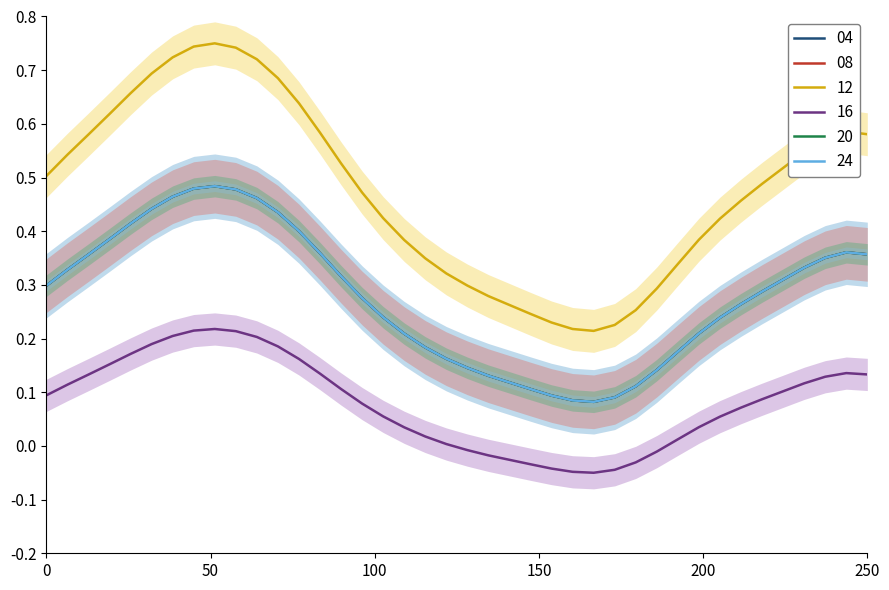

Reading left to right, extract all data points from this chart.

04: 0.3	0.3	0.4	0.4	0.4	0.4	0.5	0.5	0.5	0.5	0.5	0.4	0.4	0.4	0.3	0.3	0.2	0.2	0.2	0.2	0.1	0.1	0.1	0.1	0.1	0.1	0.1	0.1	0.1	0.1	0.2	0.2	0.2	0.3	0.3	0.3	0.3	0.4	0.4	0.4
08: 0.3	0.3	0.4	0.4	0.4	0.4	0.5	0.5	0.5	0.5	0.5	0.4	0.4	0.4	0.3	0.3	0.2	0.2	0.2	0.2	0.1	0.1	0.1	0.1	0.1	0.1	0.1	0.1	0.1	0.1	0.2	0.2	0.2	0.3	0.3	0.3	0.3	0.4	0.4	0.4
16: 0.1	0.1	0.1	0.2	0.2	0.2	0.2	0.2	0.2	0.2	0.2	0.2	0.2	0.1	0.1	0.1	0.1	0.0	0.0	0.0	-0.0	-0.0	-0.0	-0.0	-0.0	-0.0	-0.1	-0.0	-0.0	-0.0	0.0	0.0	0.1	0.1	0.1	0.1	0.1	0.1	0.1	0.1
12: 0.5	0.5	0.6	0.6	0.7	0.7	0.7	0.7	0.8	0.7	0.7	0.7	0.6	0.6	0.5	0.5	0.4	0.4	0.3	0.3	0.3	0.3	0.3	0.2	0.2	0.2	0.2	0.2	0.3	0.3	0.3	0.4	0.4	0.5	0.5	0.5	0.5	0.6	0.6	0.6
20: 0.3	0.3	0.4	0.4	0.4	0.4	0.5	0.5	0.5	0.5	0.5	0.4	0.4	0.4	0.3	0.3	0.2	0.2	0.2	0.2	0.1	0.1	0.1	0.1	0.1	0.1	0.1	0.1	0.1	0.1	0.2	0.2	0.2	0.3	0.3	0.3	0.3	0.4	0.4	0.4
24: 0.3	0.3	0.4	0.4	0.4	0.4	0.5	0.5	0.5	0.5	0.5	0.4	0.4	0.4	0.3	0.3	0.2	0.2	0.2	0.2	0.1	0.1	0.1	0.1	0.1	0.1	0.1	0.1	0.1	0.1	0.2	0.2	0.2	0.3	0.3	0.3	0.3	0.4	0.4	0.4